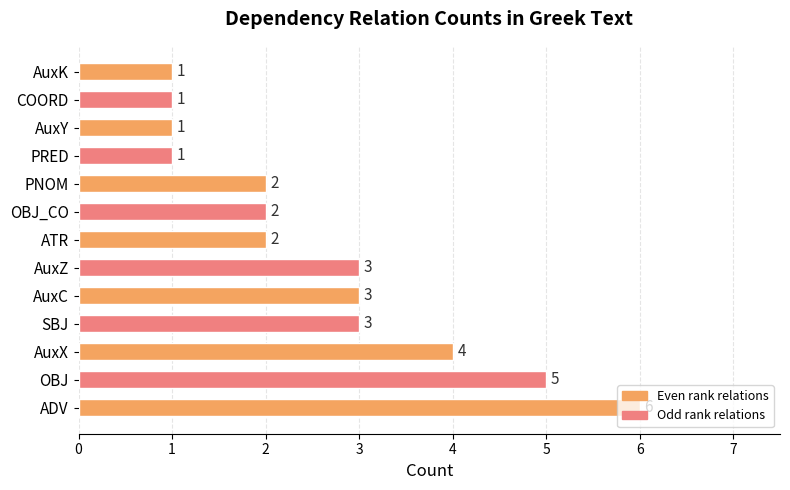

What is the approximate value at AuxZ?

3